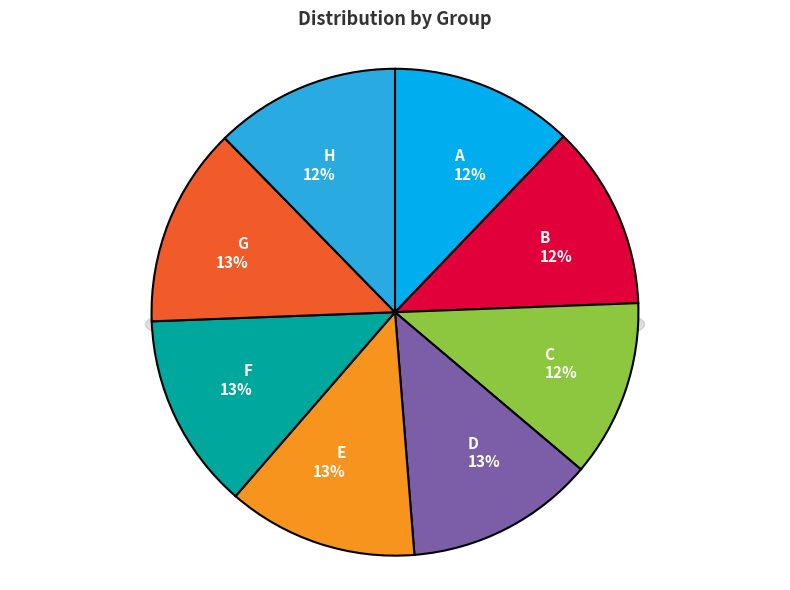

Which category has the biggest portion of the pie?

G